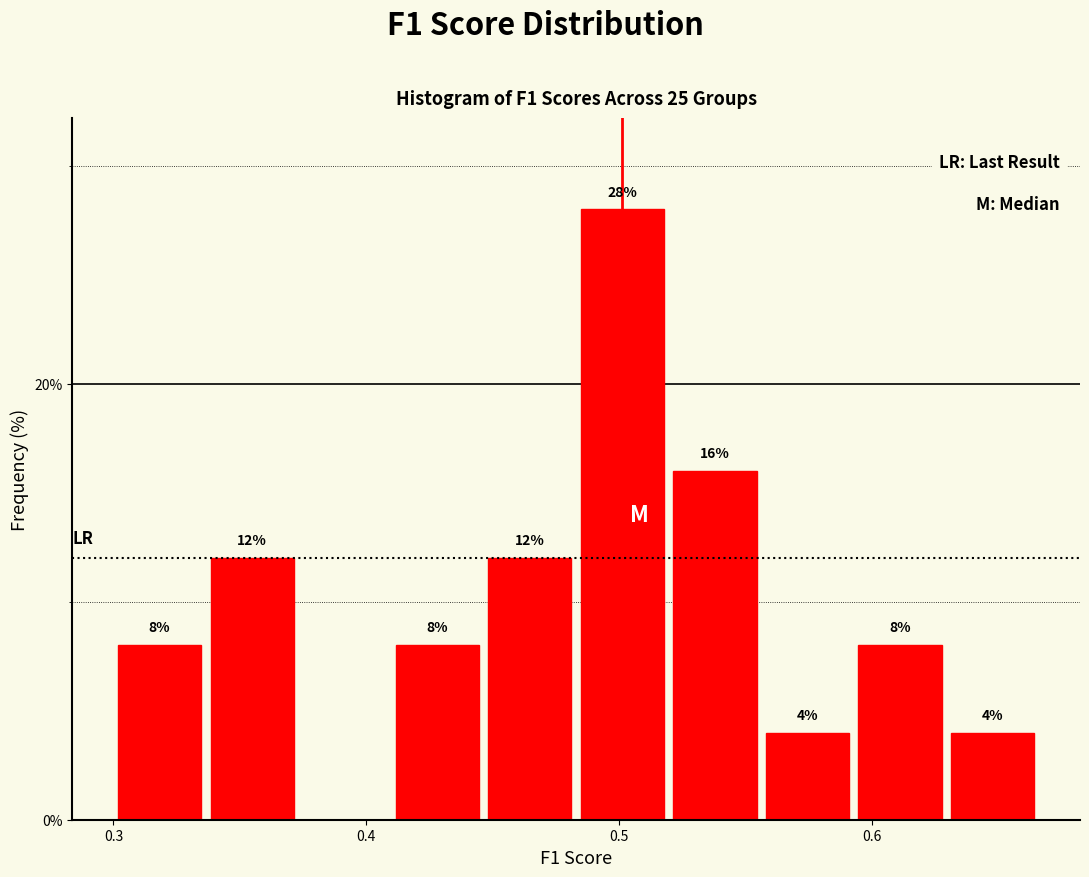

Around what value on the x-axis is the tallest bar? Give the approximate position of its centre, as read against the axis.

0.50